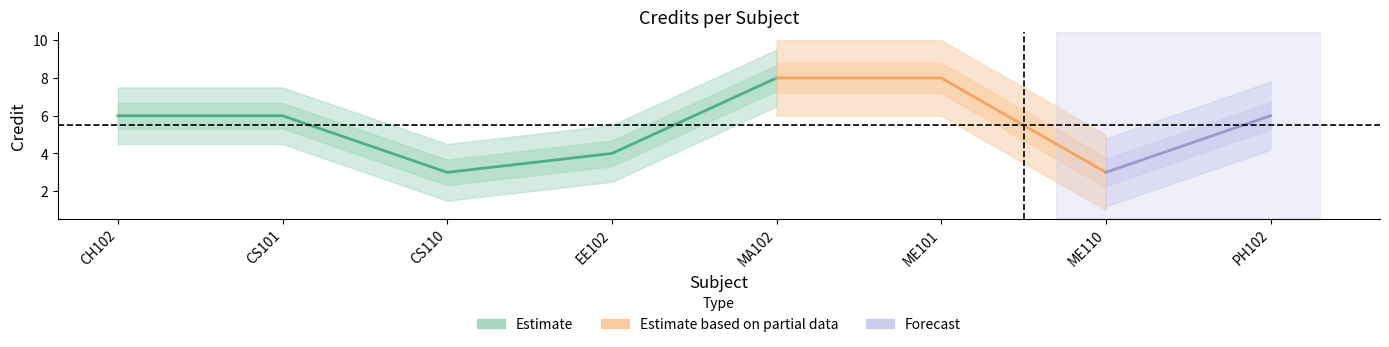

What is the minimum value shown in the chart?

3